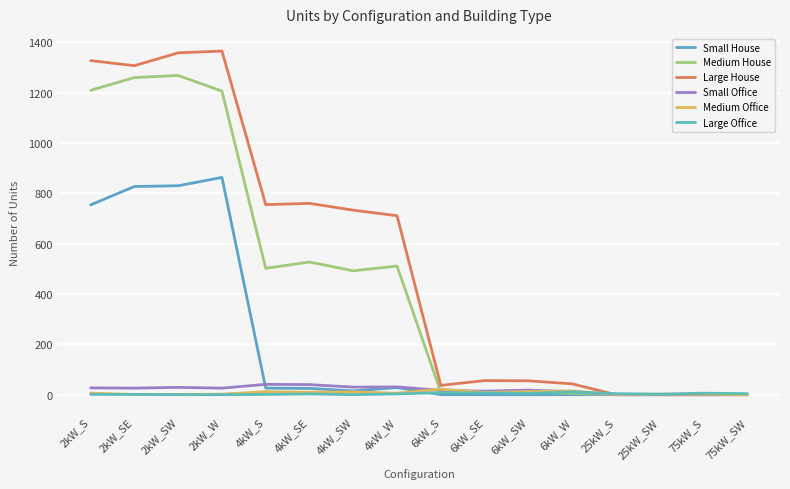

What is the highest value of the Small Office series?

41